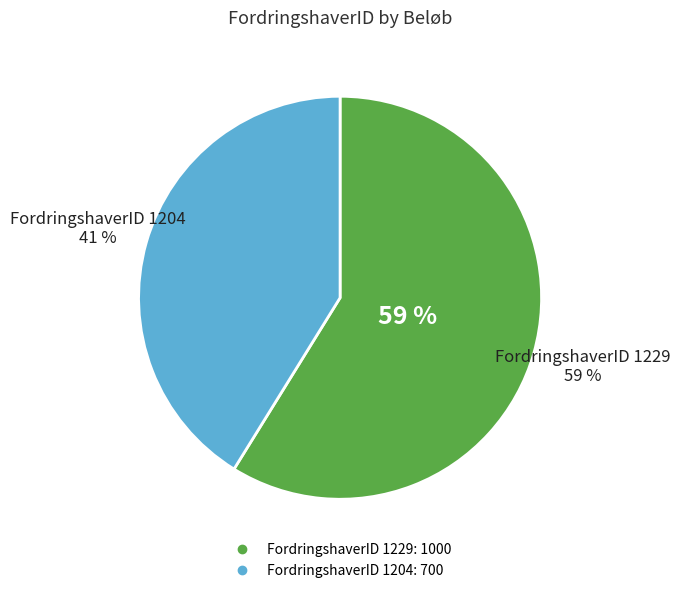

Which slice represents more than half of the pie?

1229